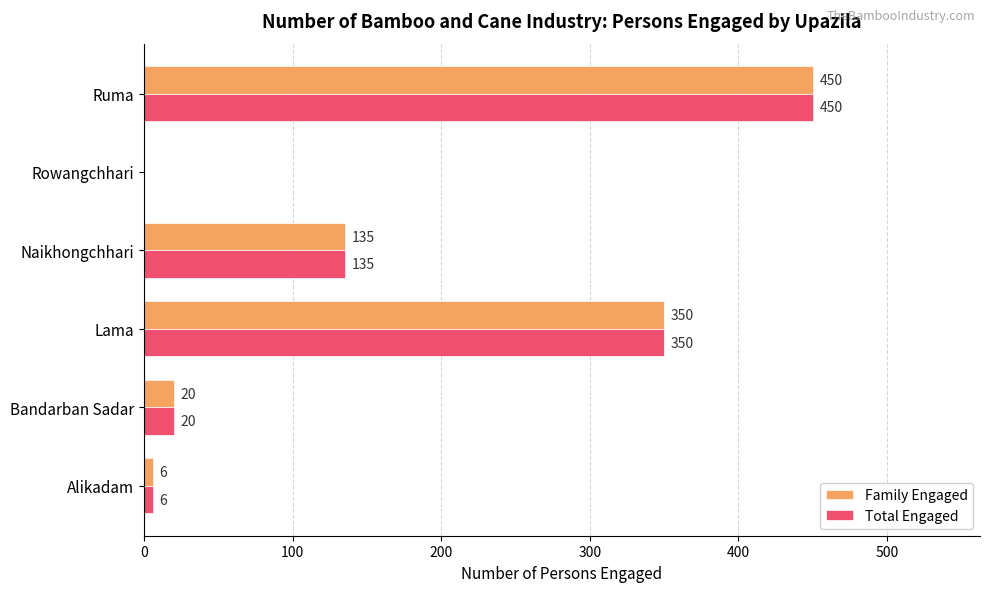

What is the average value of the Total Engaged series?

160